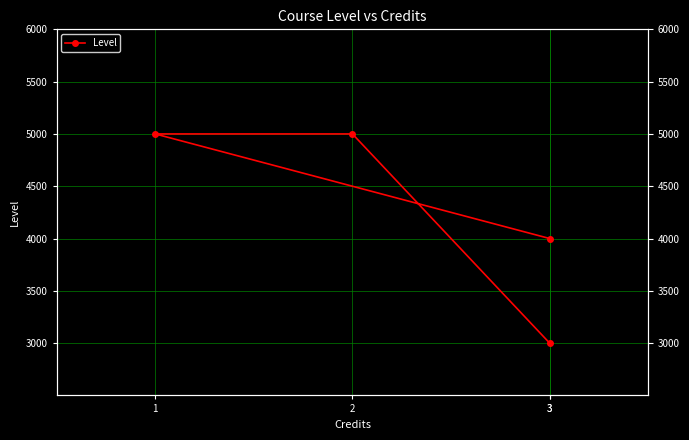

At which category does the chart reach its minimum across all series?

3